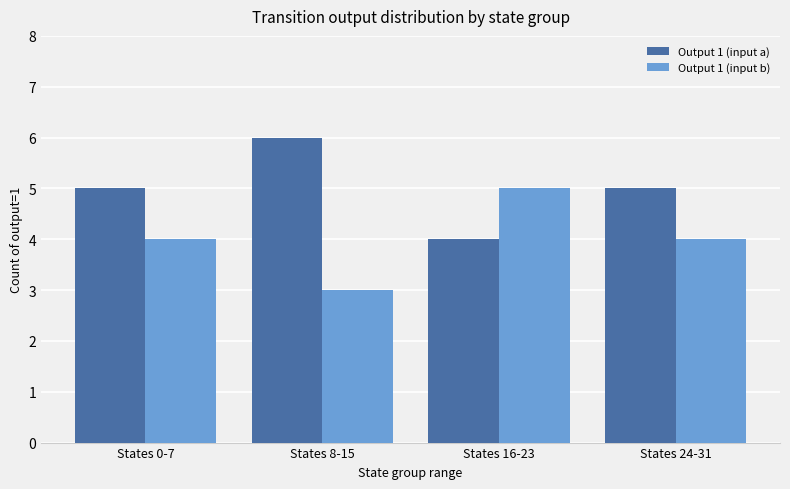

What is the difference between the second highest and minimum values in the Output 1 (input a) series?

1